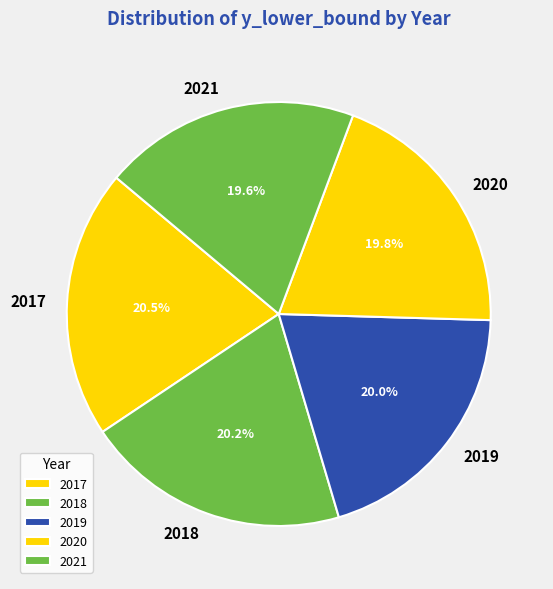

To the nearest percent, what portion does 2018 represent?

20%